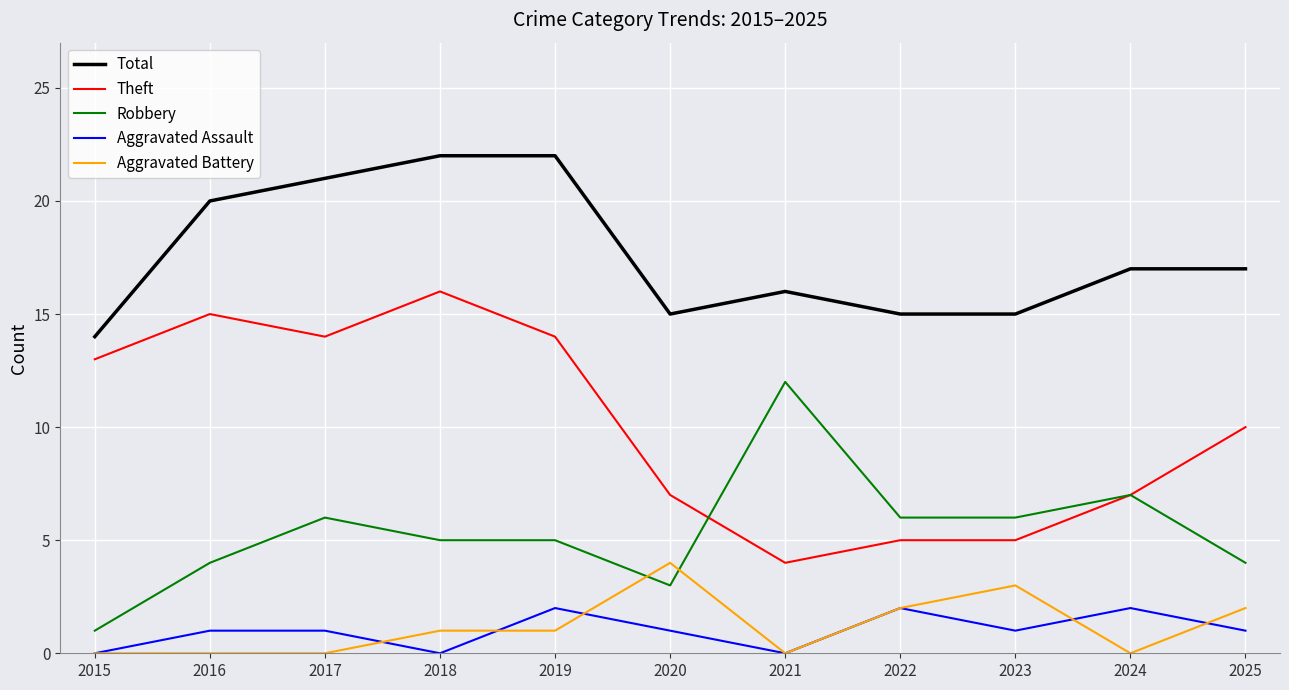

Is the value of Theft at 2020 greater than the value of Aggravated Assault at 2021?

Yes